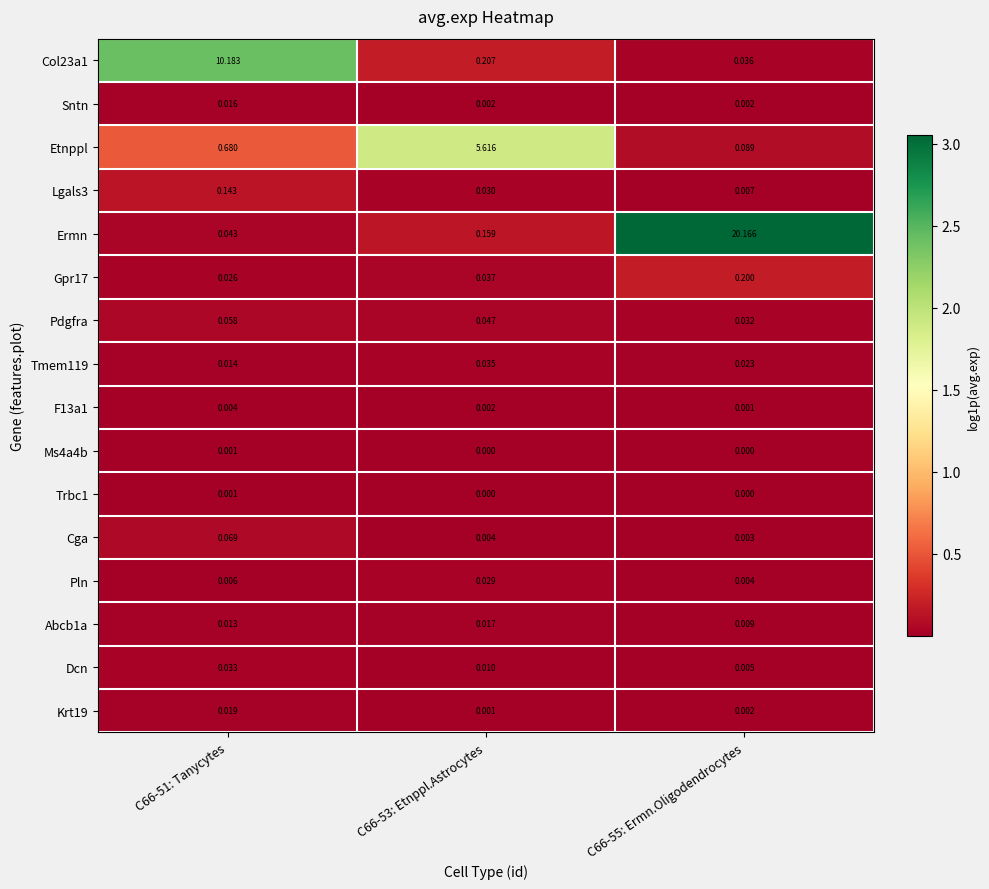

Is the value of F13a1 at C66-51: Tanycytes greater than the value of Cga at C66-55: Ermn.Oligodendrocytes?

Yes